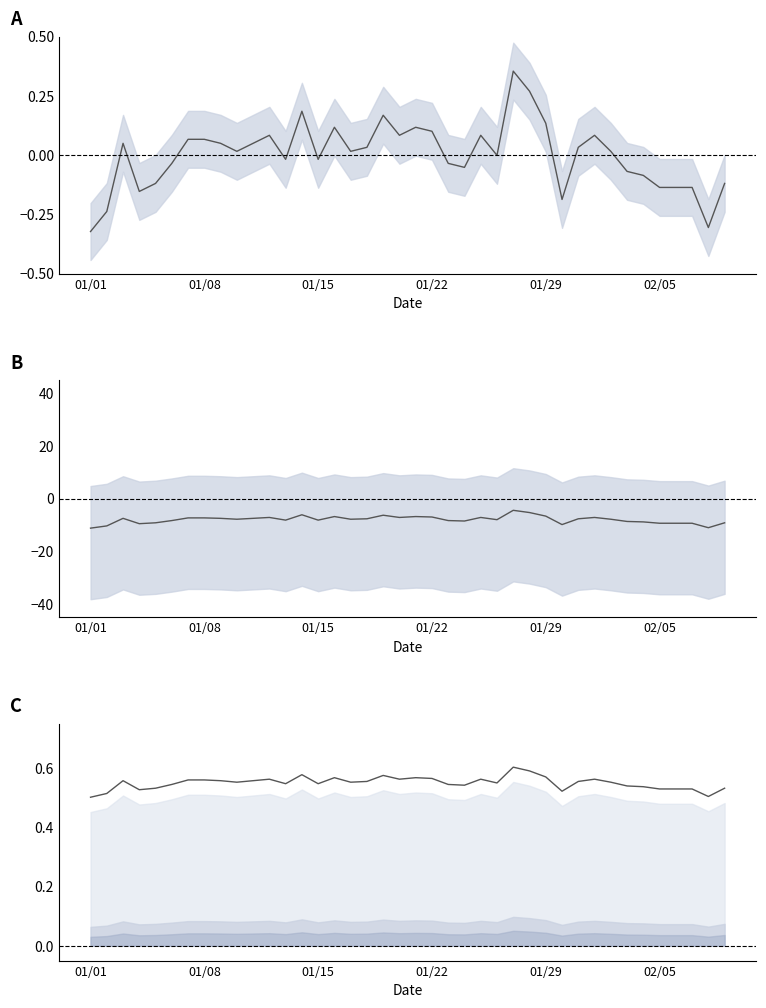

What is the total value across all series at 30?

-7.1